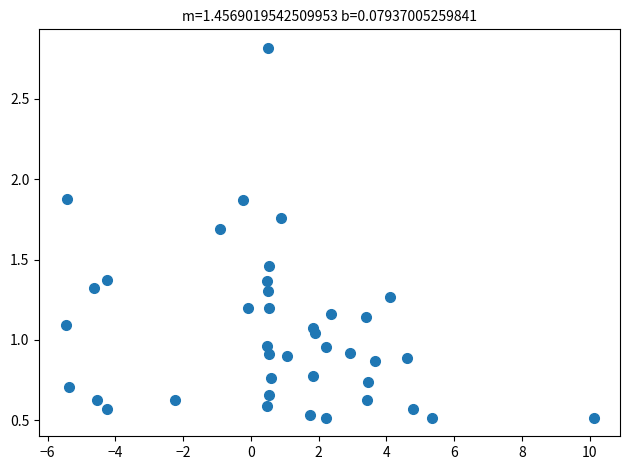

What is the range of X values (max minus min)?

15.6